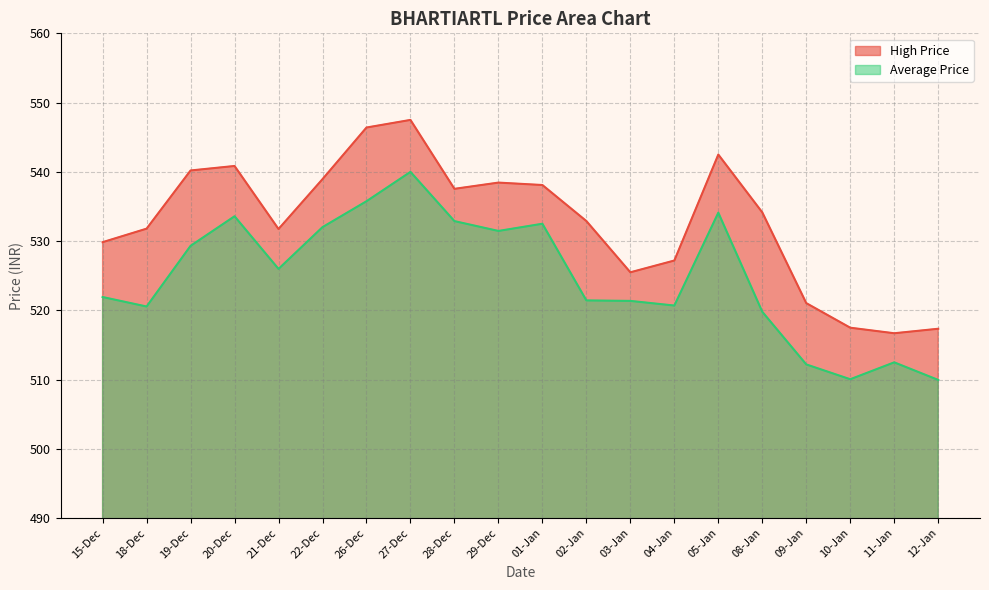

At which category is the sum across all series the highest?

27-Dec